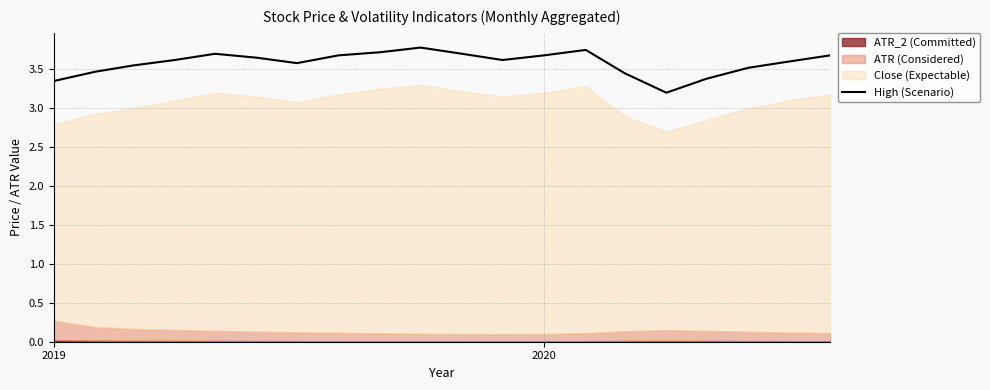

How many points are lower than both their immediate neighbors (excluding endpoints)?

3